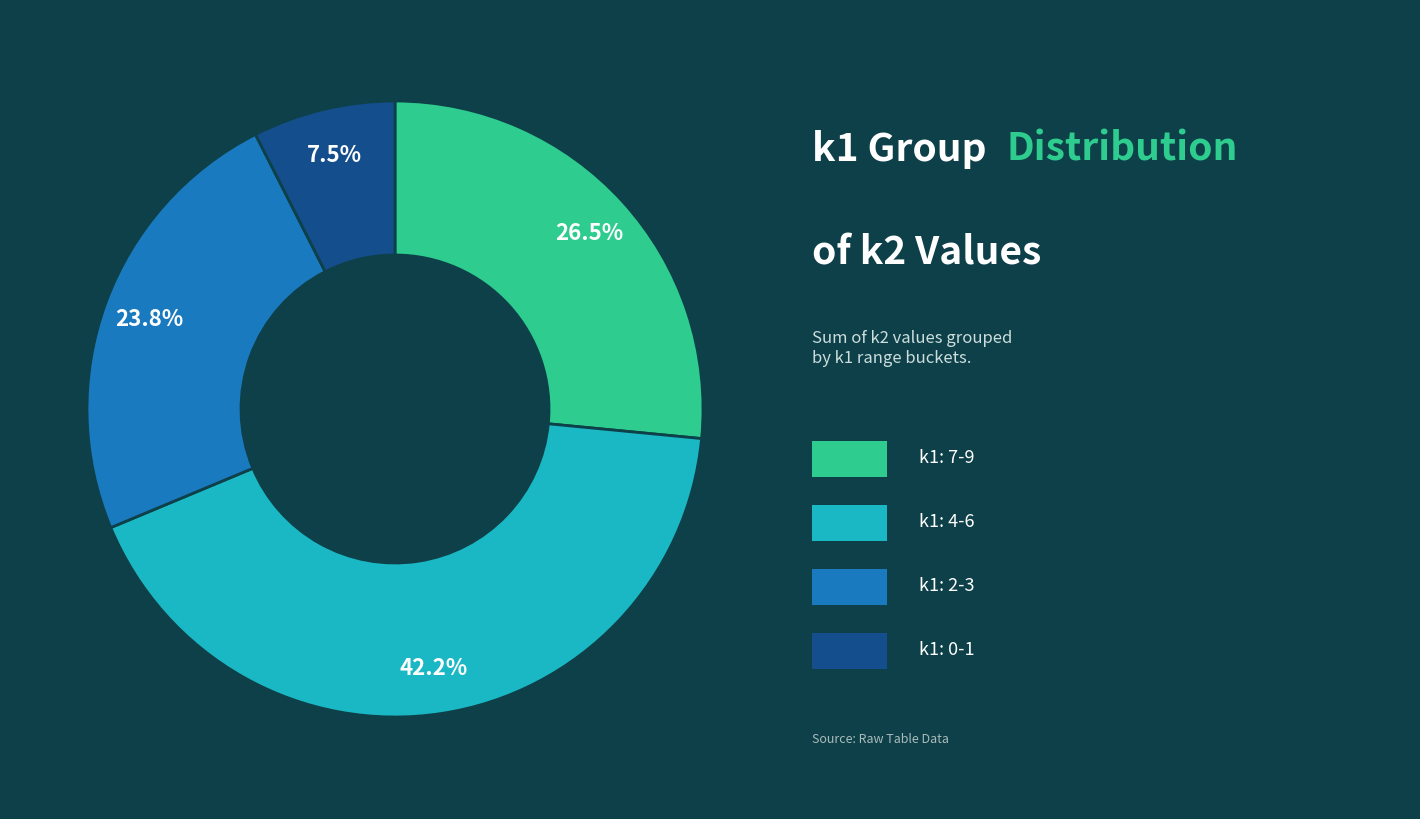

How many slices are in this pie chart?

4